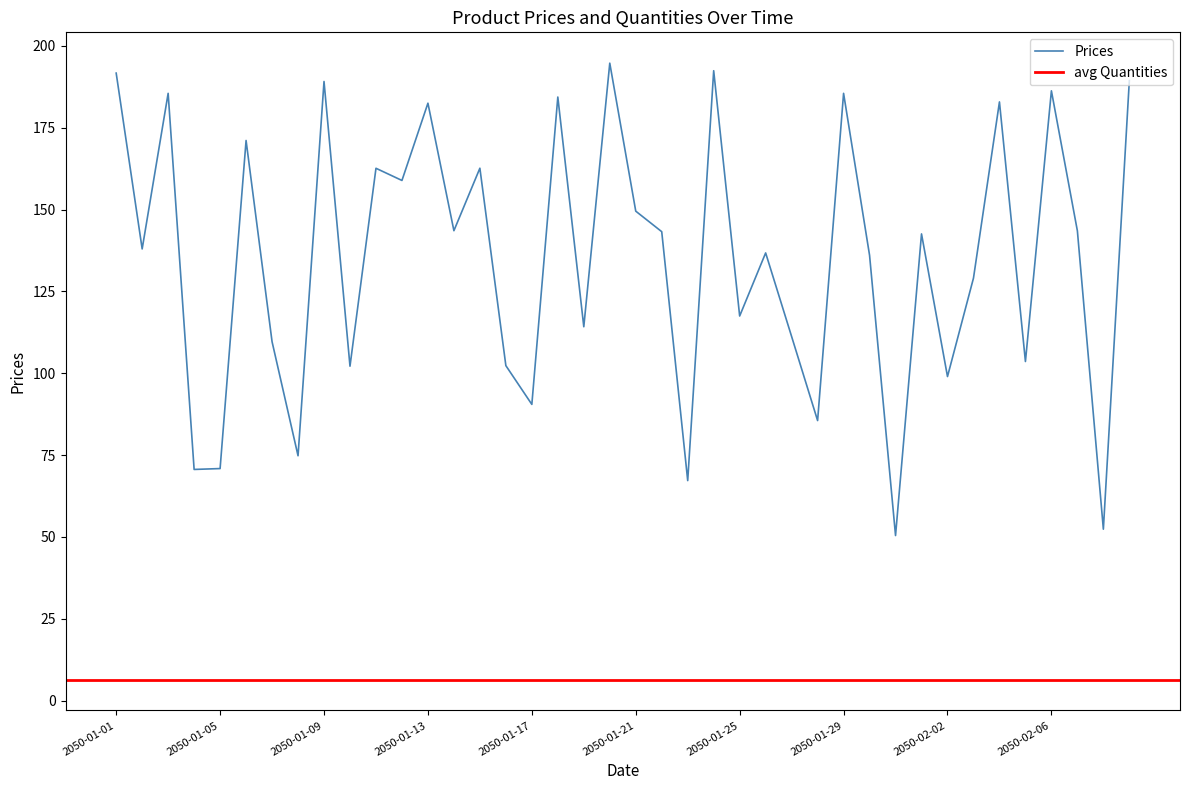

List the labels in order of value, largest first.

2050-01-20, 2050-01-24, 2050-01-01, 2050-02-09, 2050-01-09, 2050-02-06, 2050-01-03, 2050-01-29, 2050-01-18, 2050-02-04, 2050-01-13, 2050-01-06, 2050-01-15, 2050-01-11, 2050-01-12, 2050-01-21, 2050-01-14, 2050-02-07, 2050-01-22, 2050-02-01, 2050-01-02, 2050-01-26, 2050-01-30, 2050-02-03, 2050-01-25, 2050-01-19, 2050-01-27, 2050-01-07, 2050-02-05, 2050-01-16, 2050-01-10, 2050-02-02, 2050-01-17, 2050-01-28, 2050-01-08, 2050-01-05, 2050-01-04, 2050-01-23, 2050-02-08, 2050-01-31